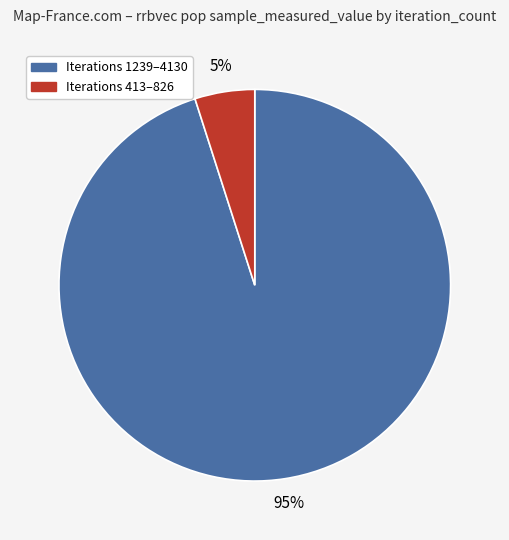

To the nearest percent, what is the average slice percentage?

50%